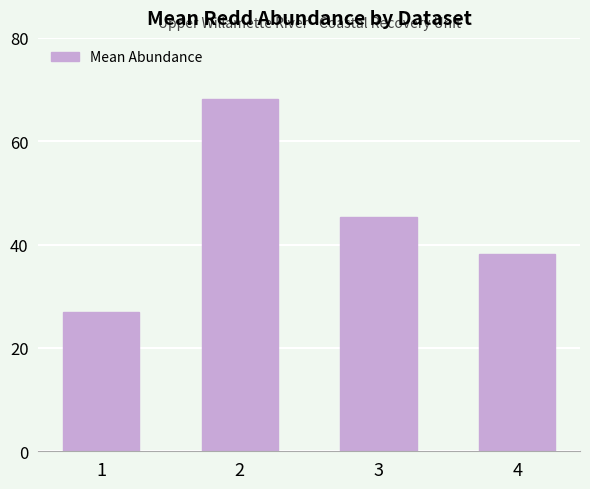

Which category has the highest value across all series?

2